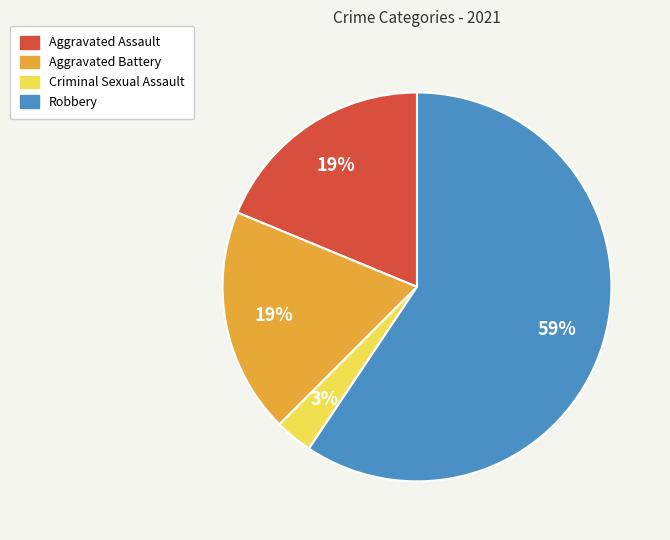

To the nearest percent, what is the difference between the Robbery and Criminal Sexual Assault slice percentages?

56%